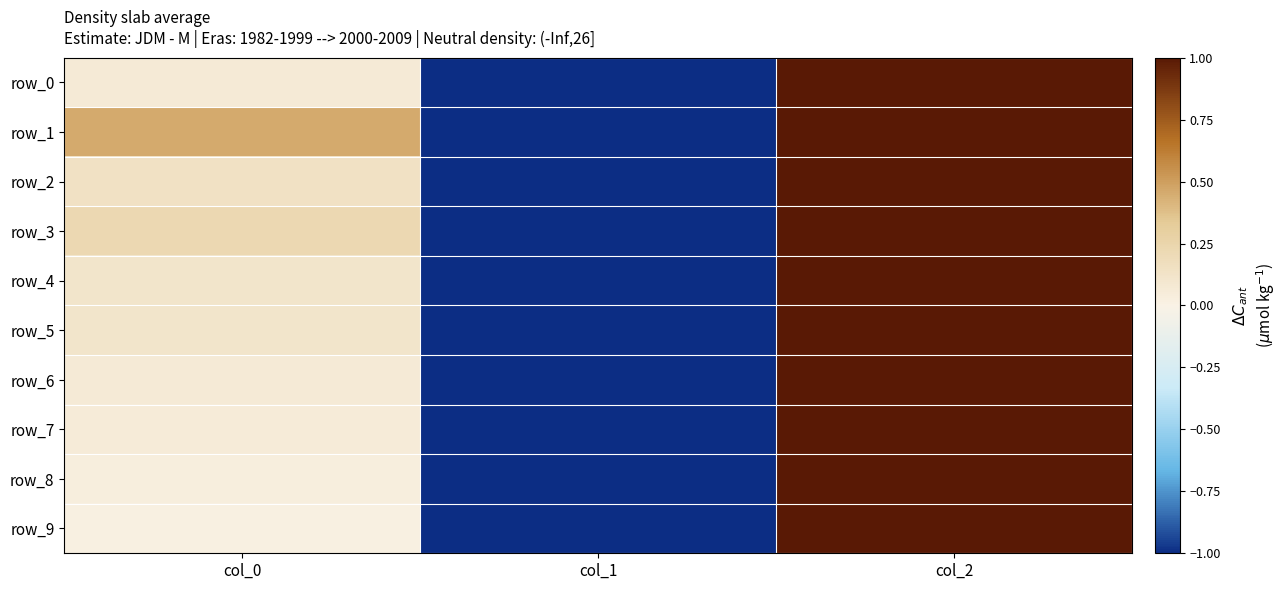

Which series changed the most between col_0 and col_2?

row_9